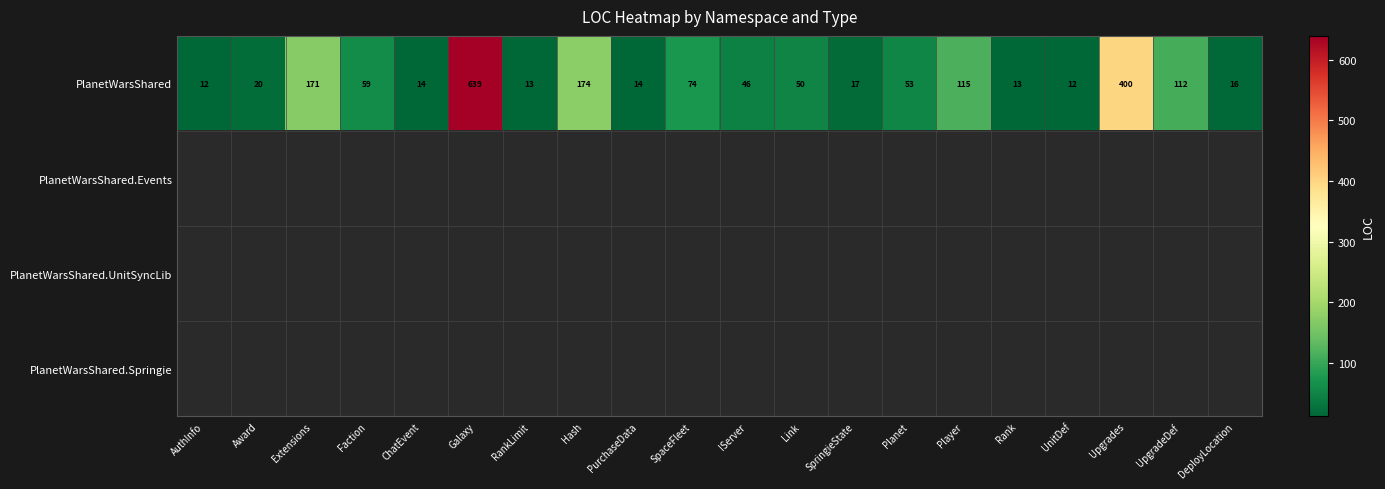

Between SpringieState and ChatEvent, which is larger?

SpringieState